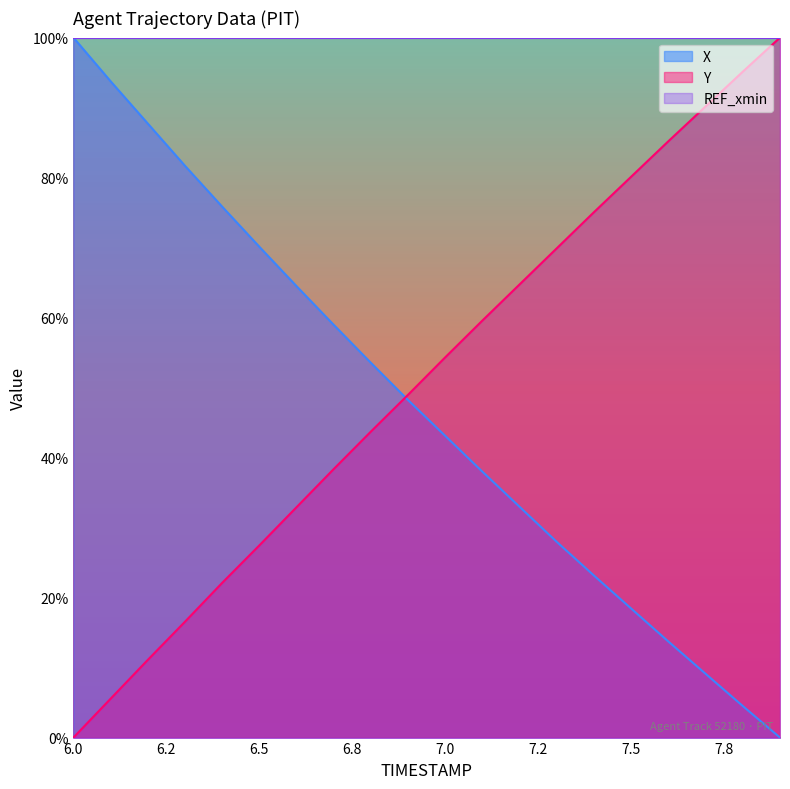

How many intersections are there between X and Y?

1